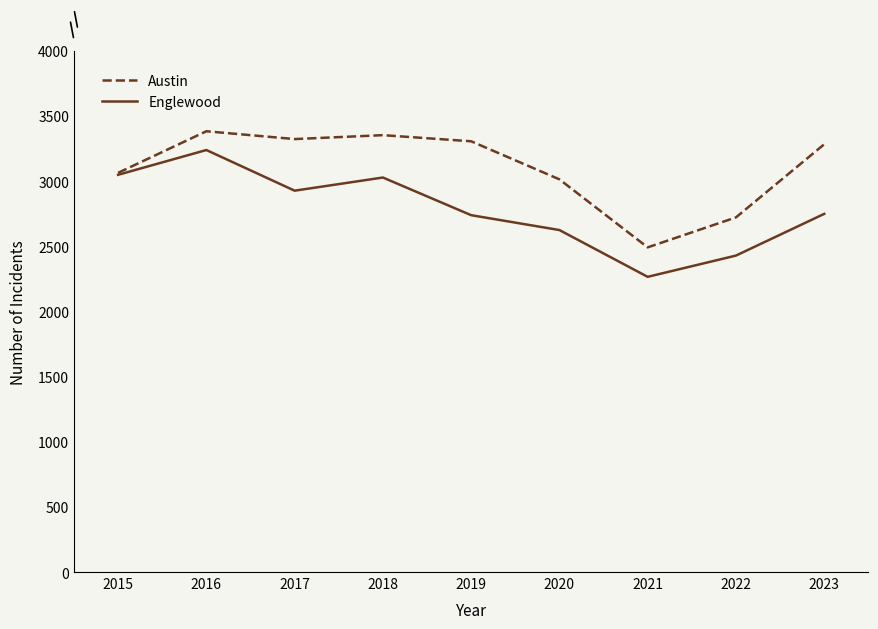

Which series has the largest total across all categories?

Austin